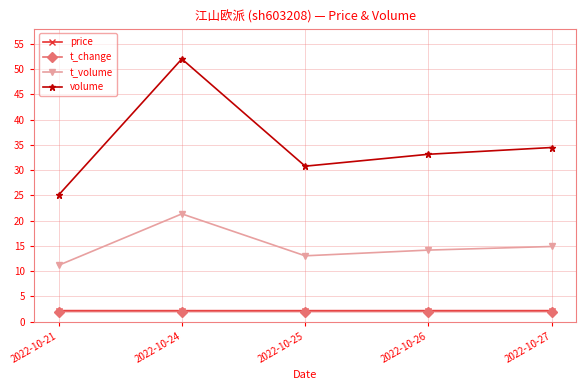

True or false: volume has more than 2 interior local peaks.

False